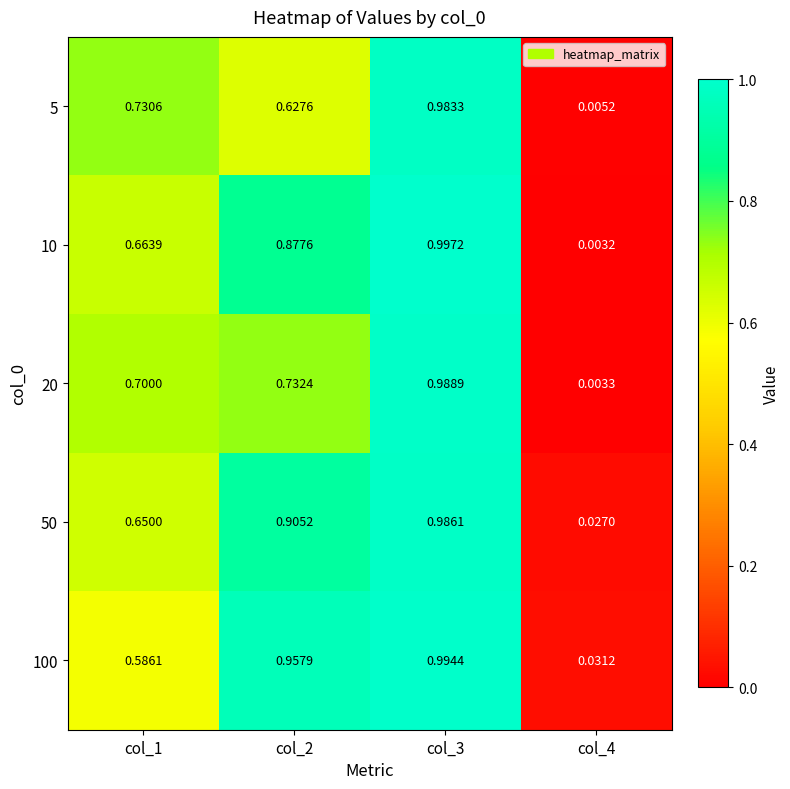

Rank the series by their maximum value, from highest to lowest.

10, 100, 20, 50, 5